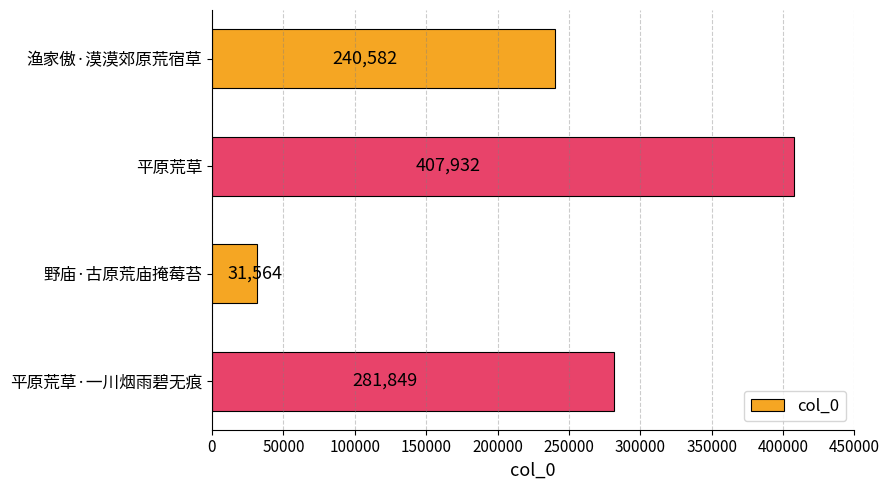

Reading top to bottom, transcribe all the data shown in this chart.

240582	407932	31564	281849